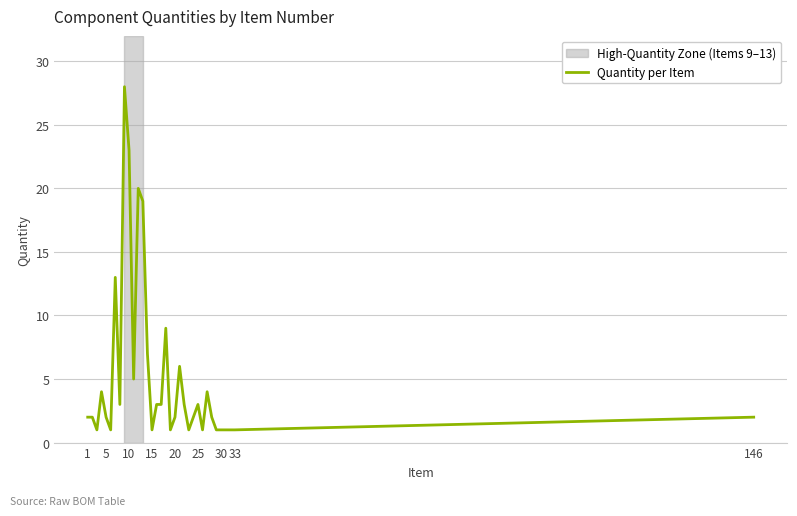

What is the maximum value shown in the chart?

28